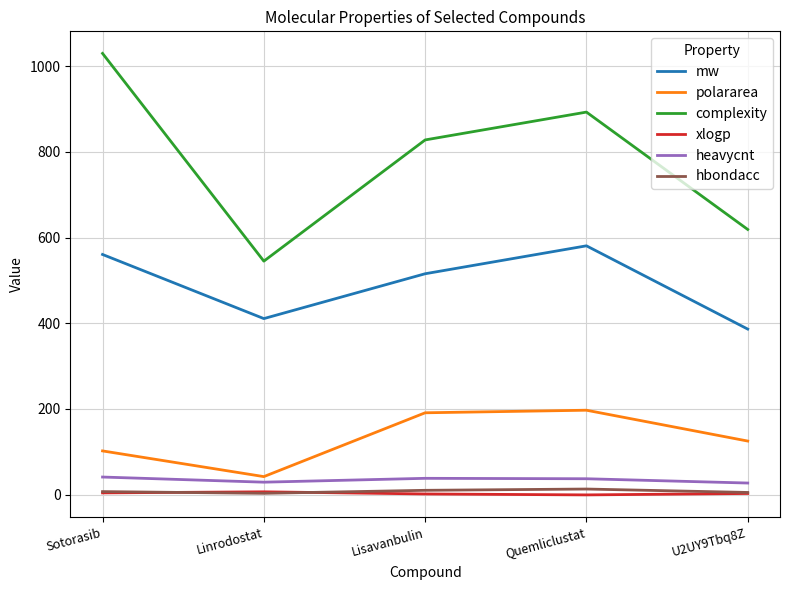

The value of mw at Linrodostat is 156.5. True or false?

False